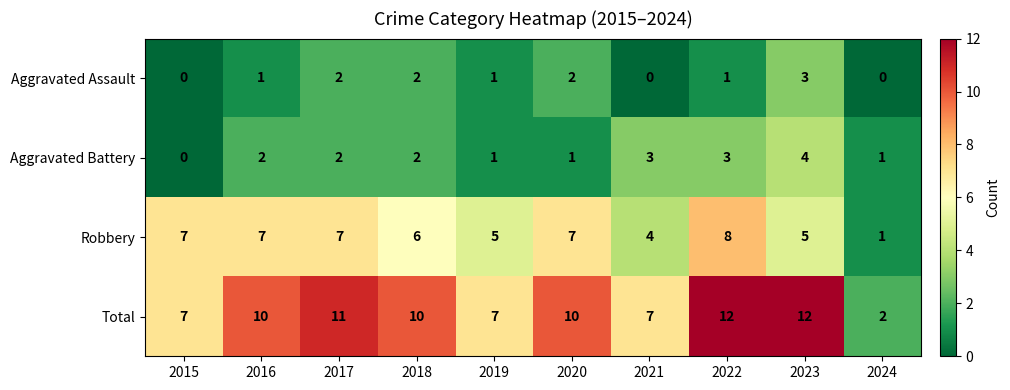

What is the maximum value shown in the chart?

12